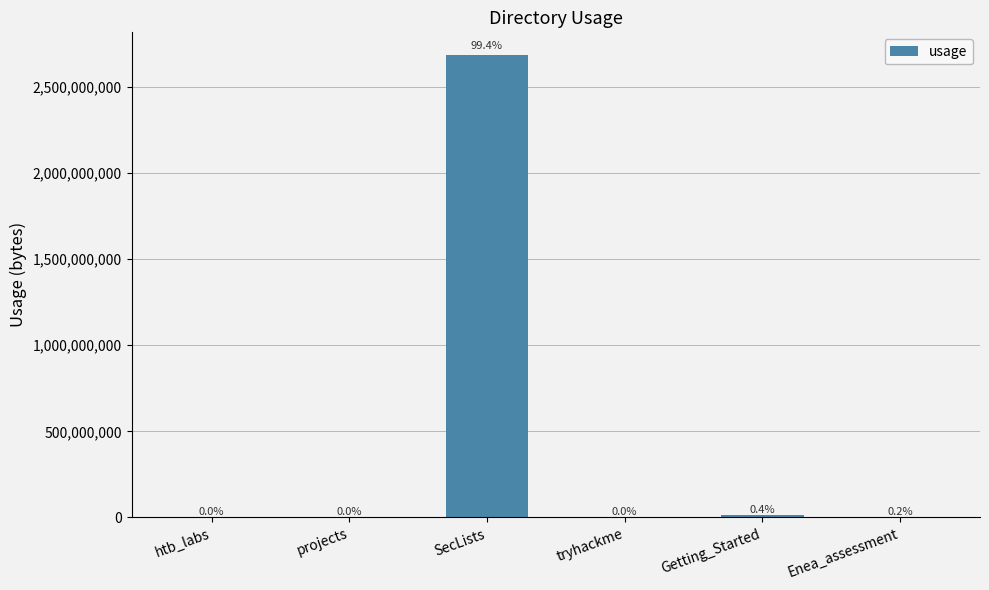

How many data points are less than 4284998?

3